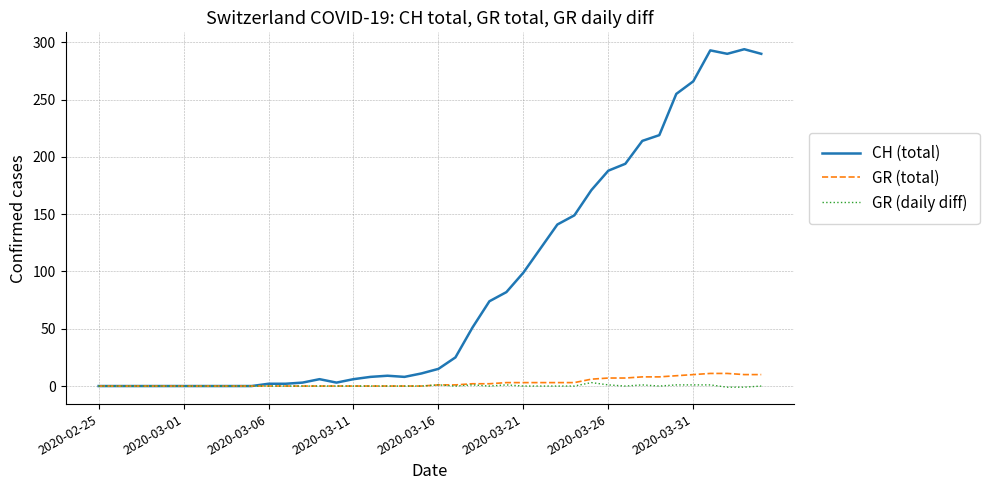

Which series has the largest range (max minus min)?

CH (total)